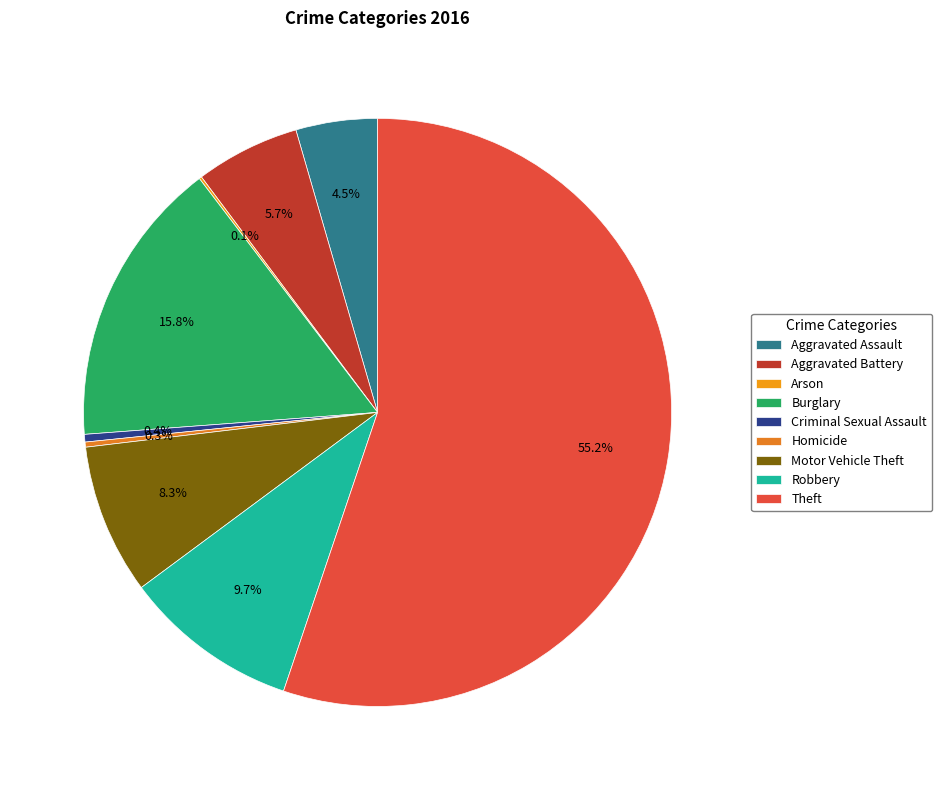

Approximately how many times larger is the value at Theft compared to Robbery?

5.7